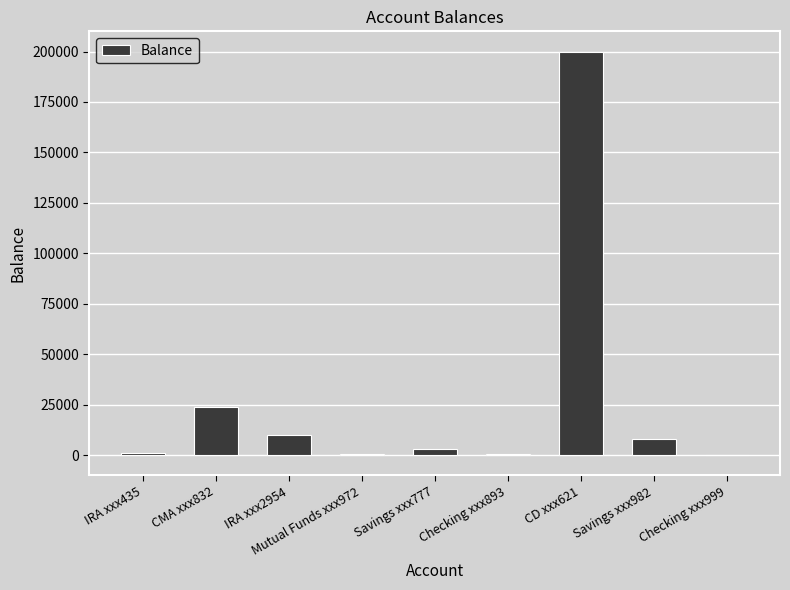

What is the change in value from IRA xxx2954 to CD xxx621?

+190000.0